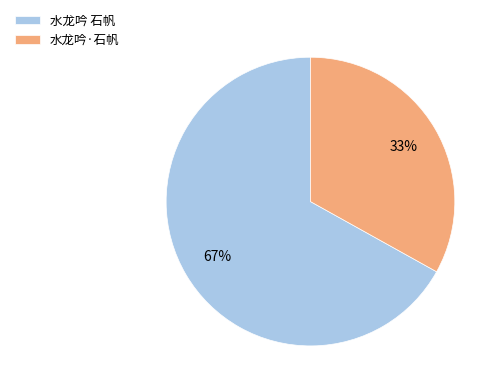

What is the largest slice in the pie chart?

水龙吟 石帆